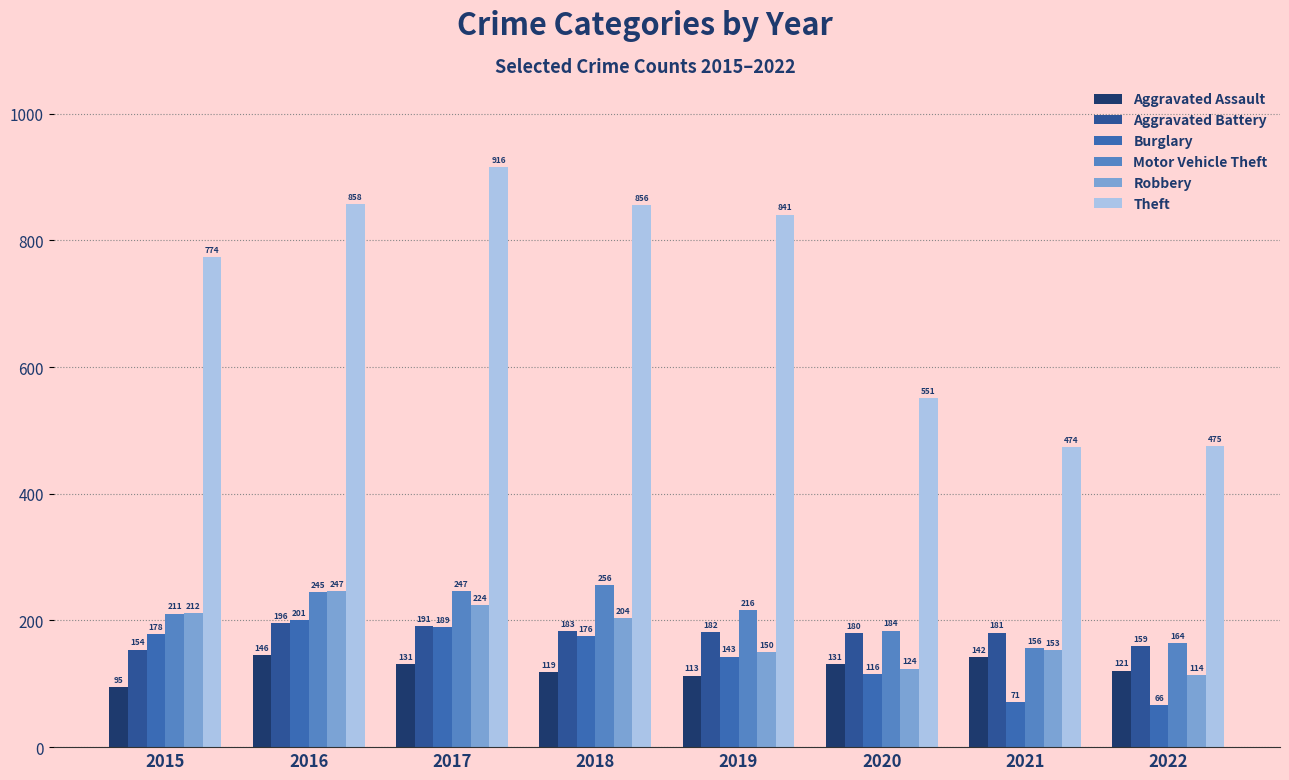

What is the difference between the second highest and minimum values in the Theft series?

384